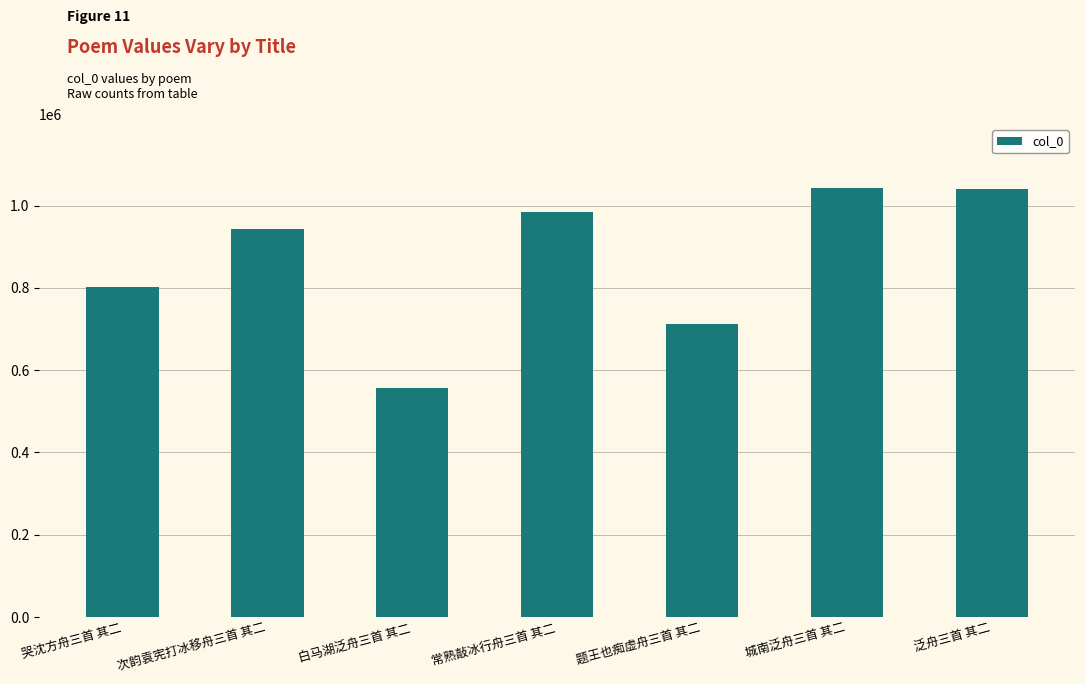

What is the label of the 6th bar from the right?

次韵袁宪打冰移舟三首 其二